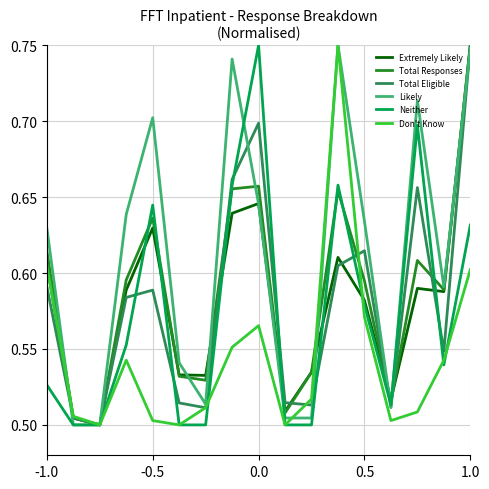

Count the Total Responses values in the range 0 to 1.

17